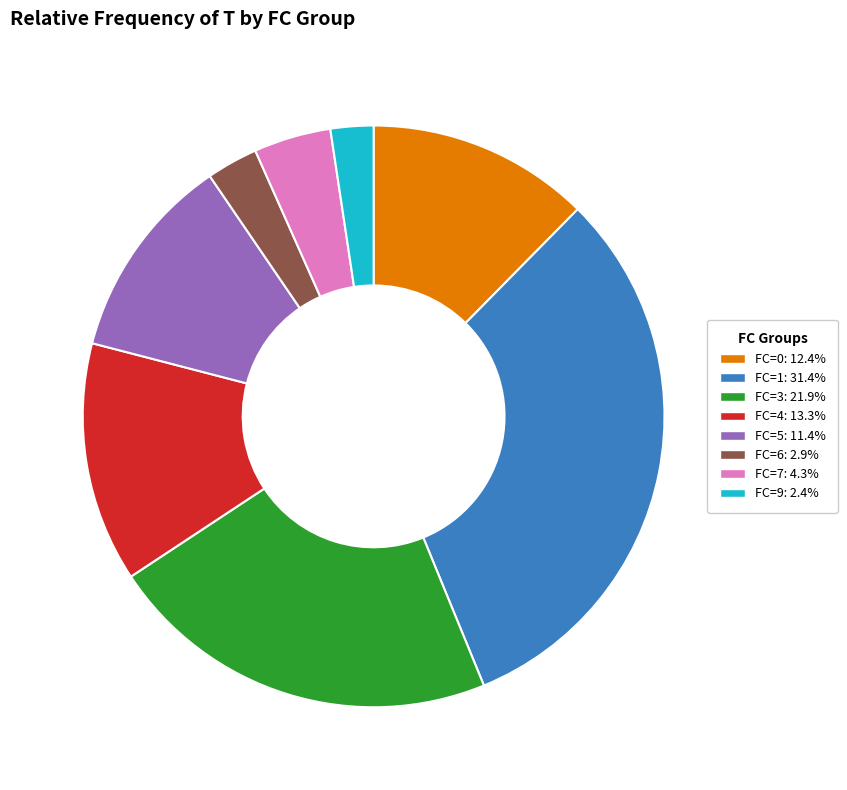

Is FC=4: 13.3% the majority of the pie?

No